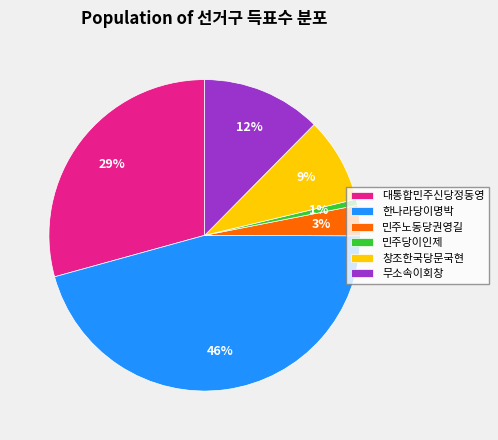

Count the number of slices in the pie.

6